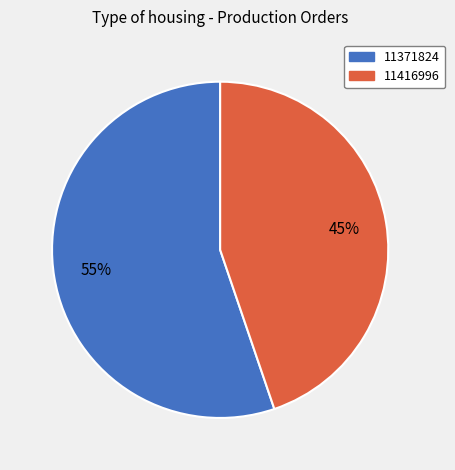

Rank the categories by value from highest to lowest.

11371824, 11416996